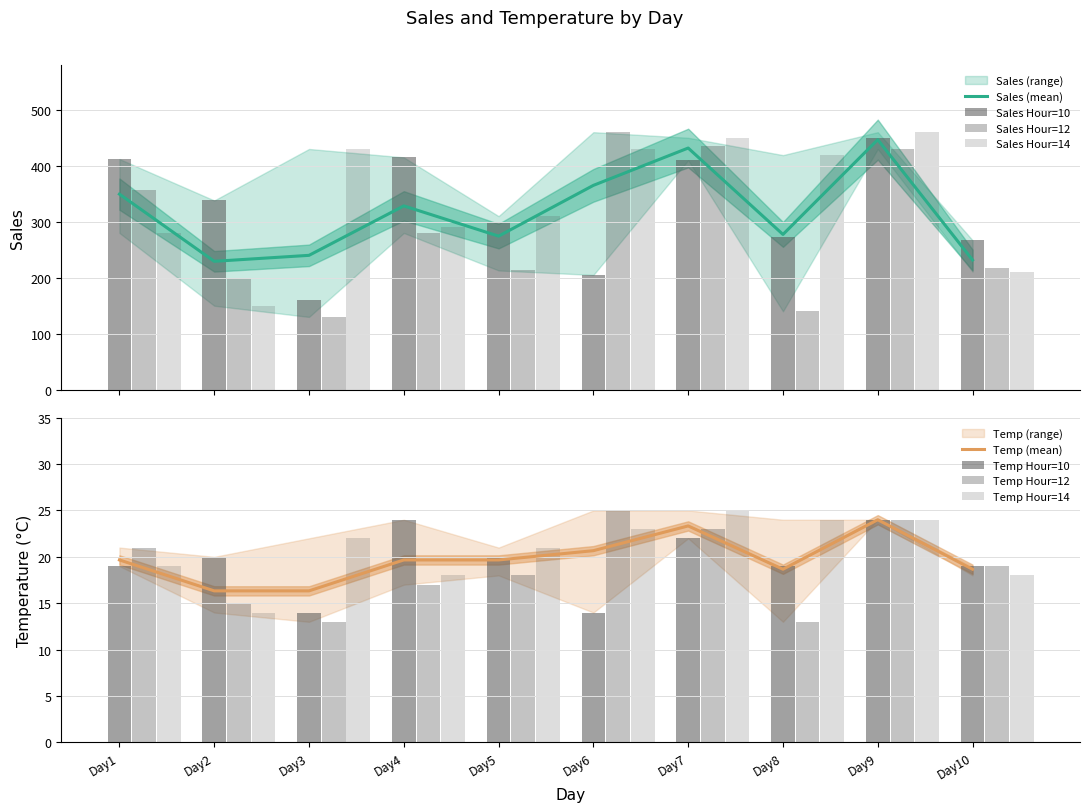

How many values in the Sales_h10 series are below 338?

5